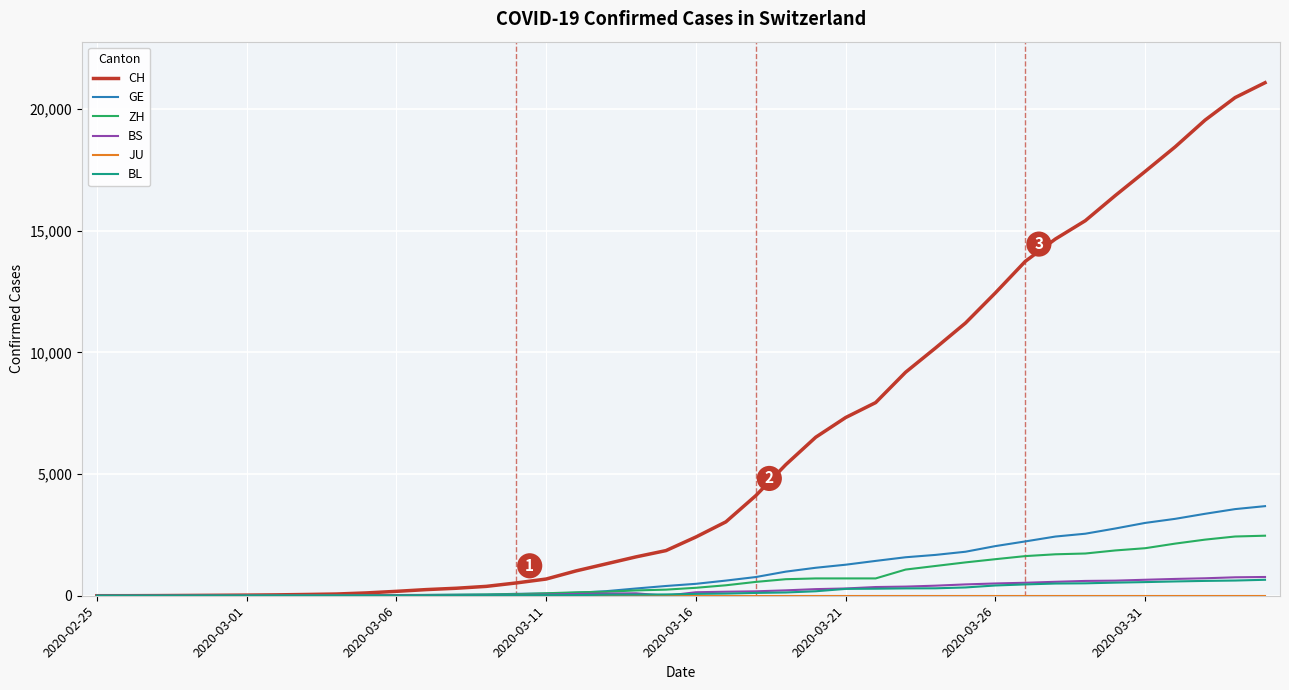

Which series has the widest spread of values?

CH